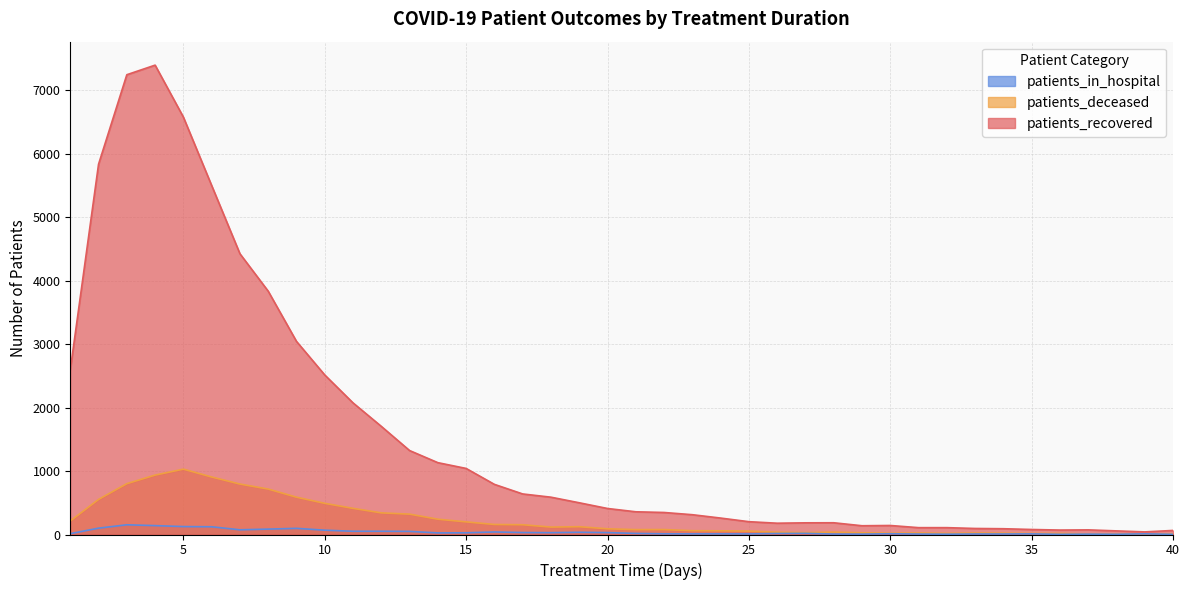

How many values in the patients_deceased series exceed 90?

19